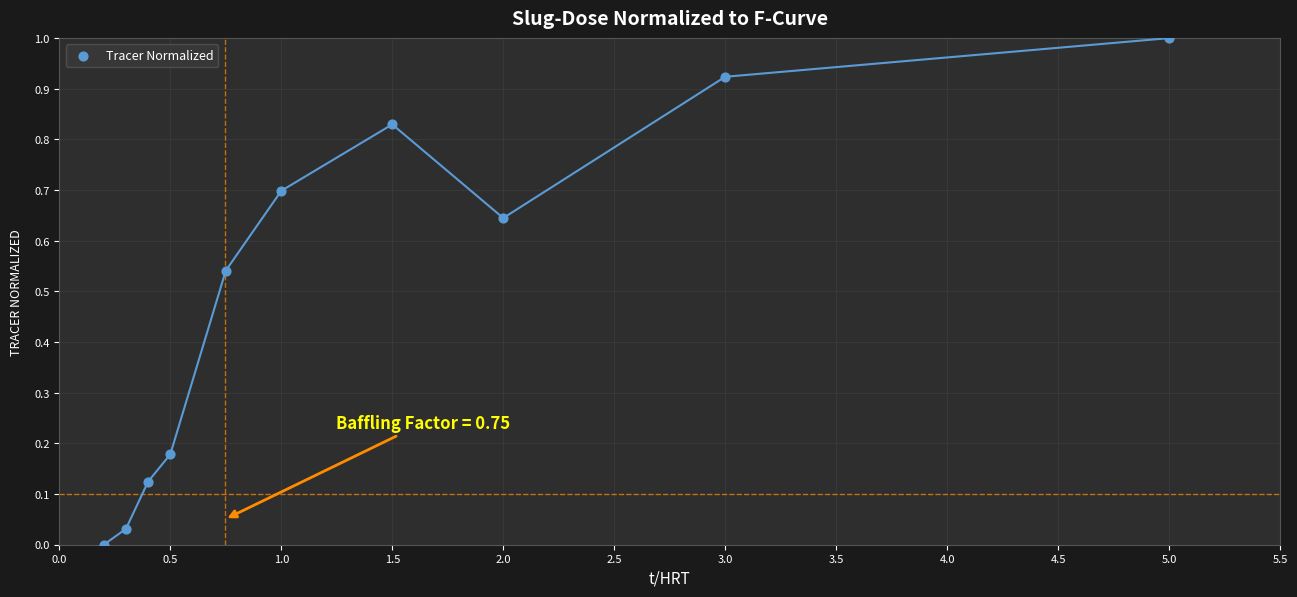

What is the average X value?

1.5